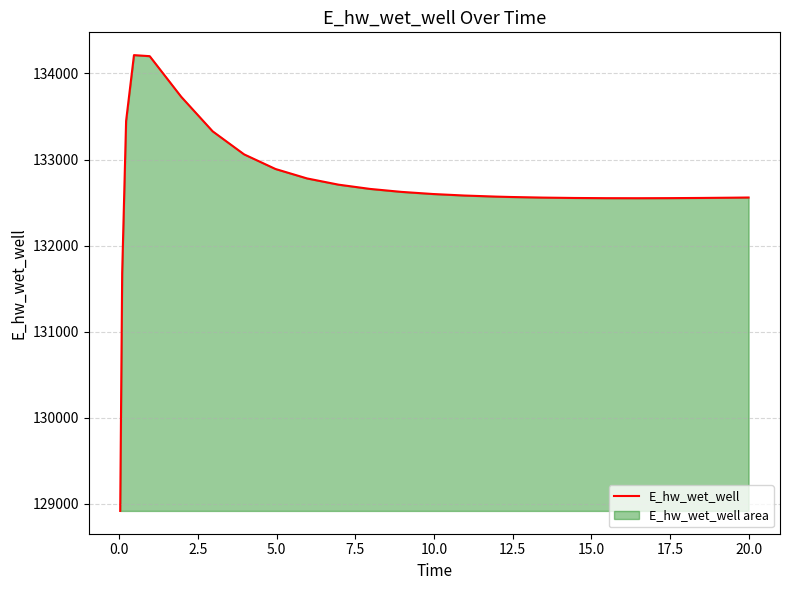

What is the maximum value shown in the chart?

134213.3